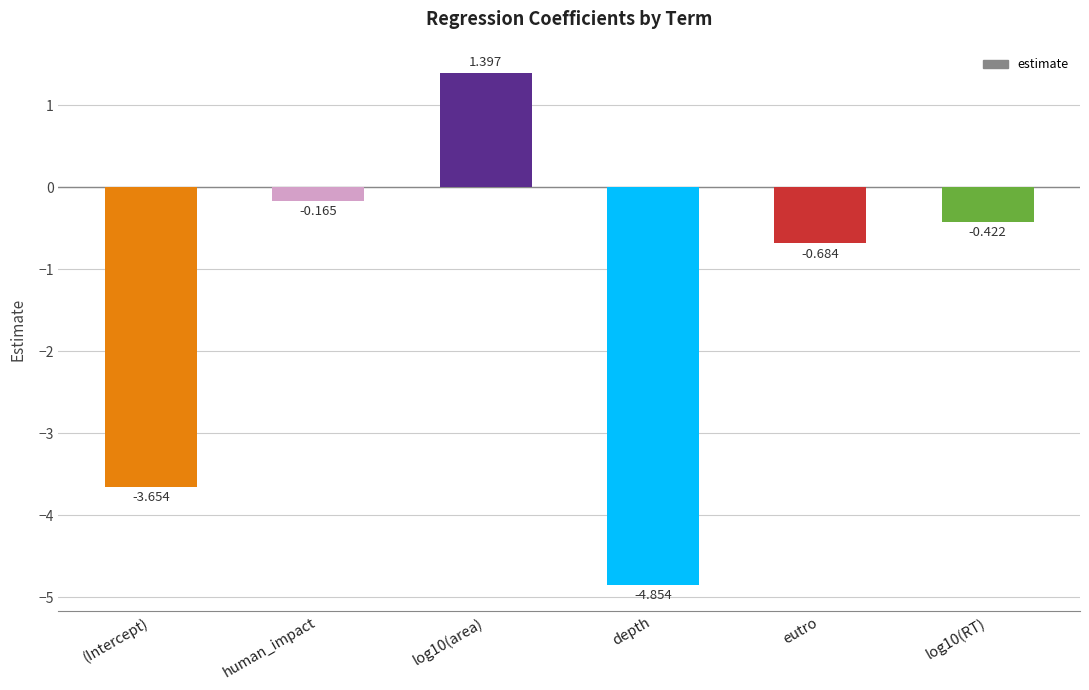

Where does the data first go above 0?

log10(area)